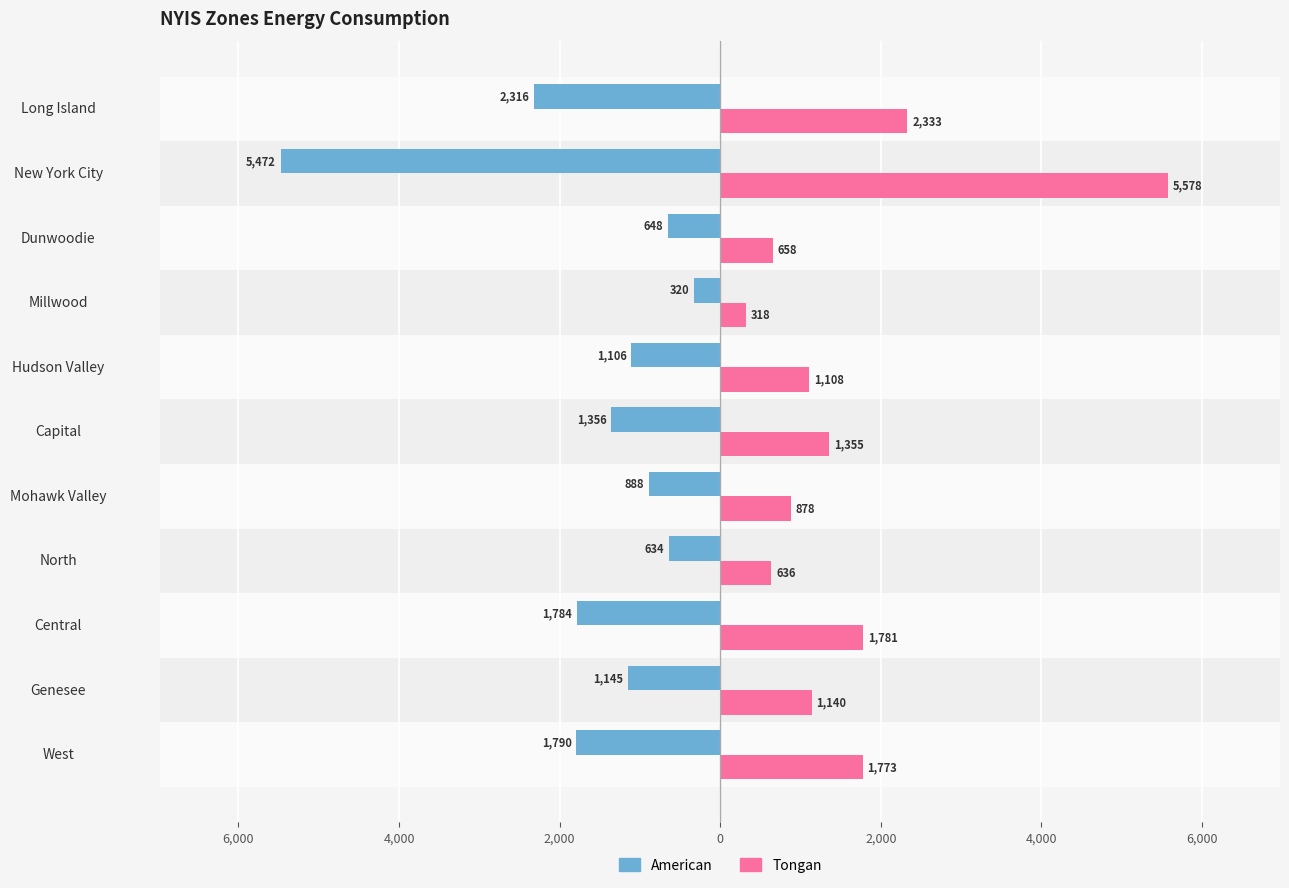

Rank the series by their average value, from highest to lowest.

Tongan, American